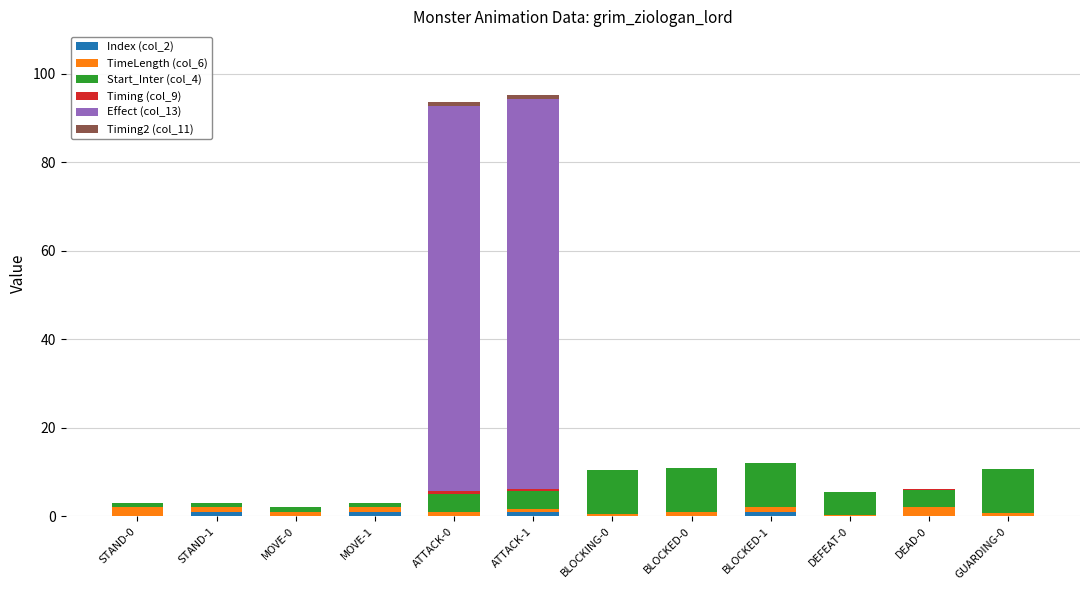

Are the bars grouped side by side (vs. stacked)?

No